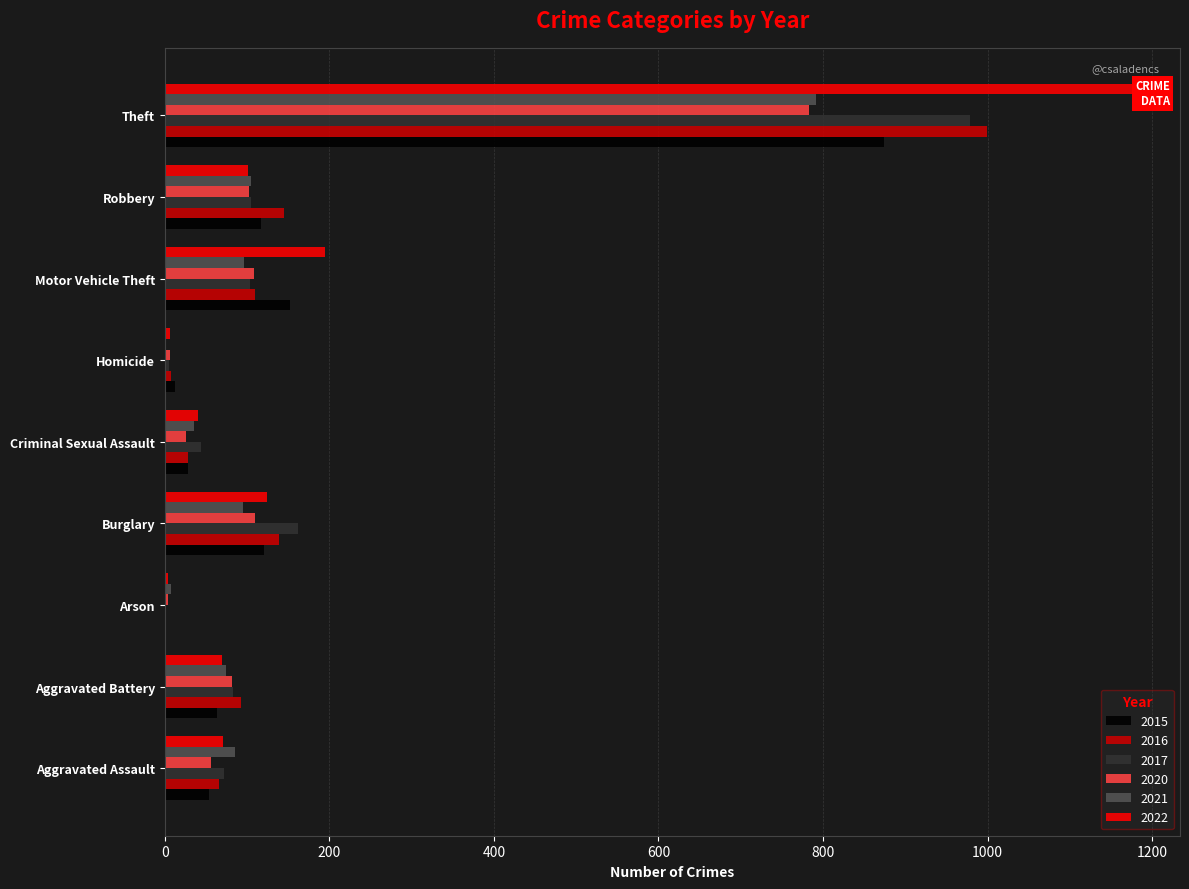

Is the value of 2021 at Robbery greater than the value of 2016 at Theft?

No